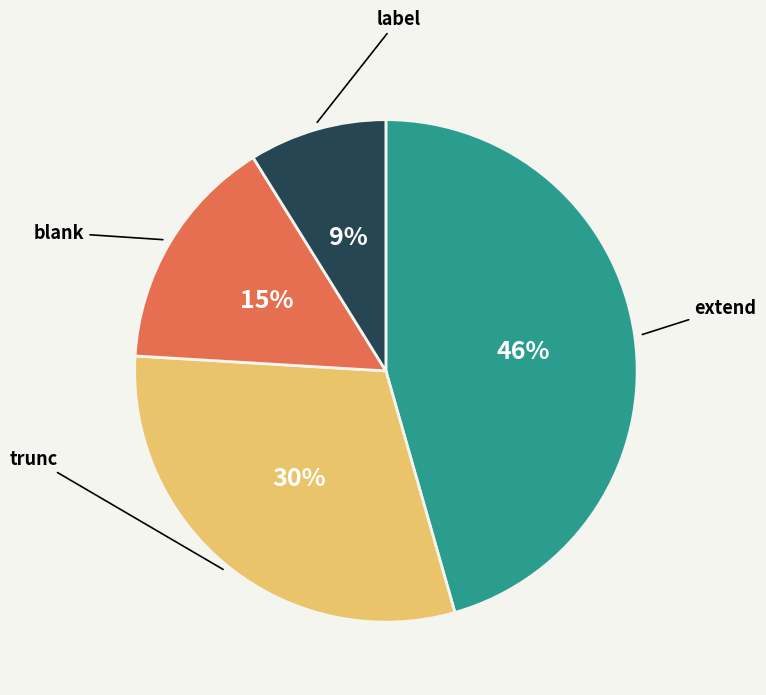

Is there a majority slice in this chart?

No